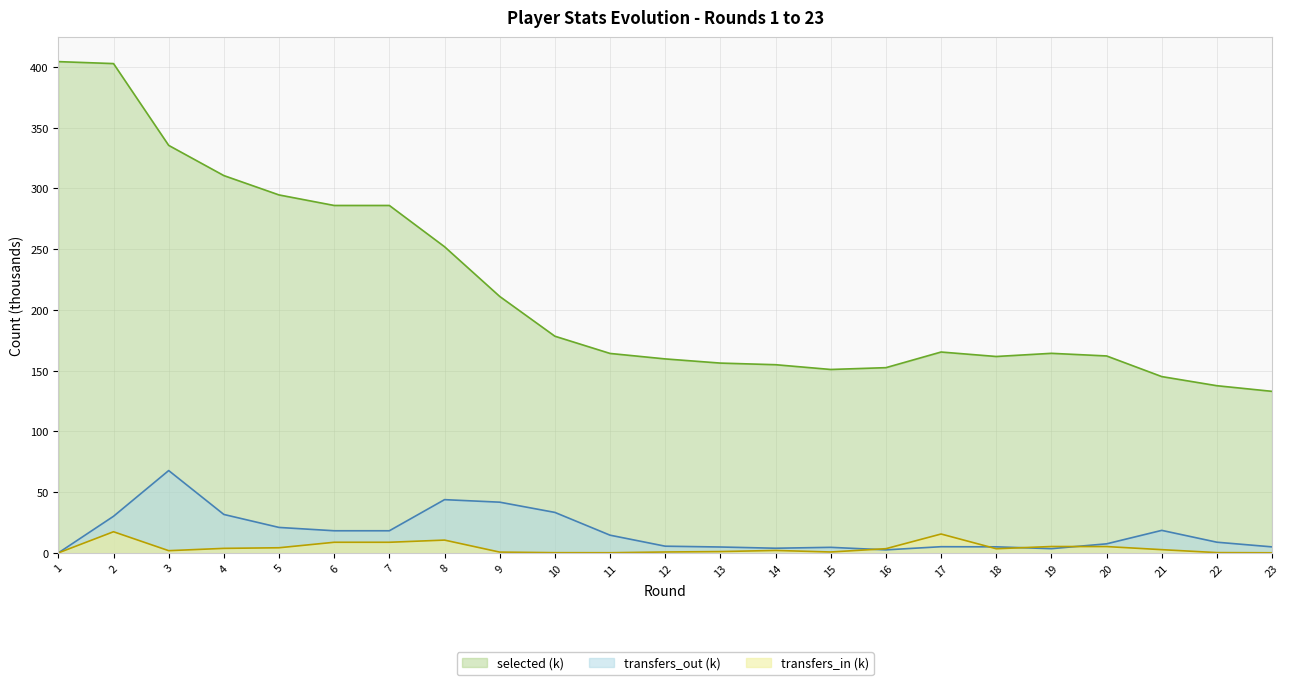

How many interior local valleys does the selected series have?

2